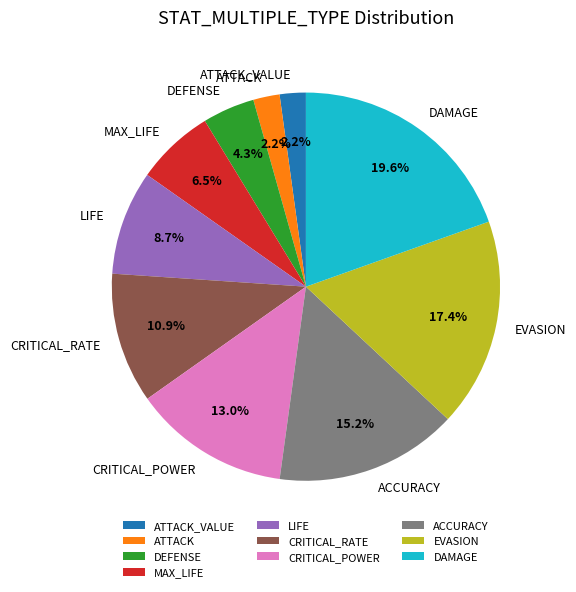

Between CRITICAL_POWER and CRITICAL_RATE, which is larger?

CRITICAL_POWER